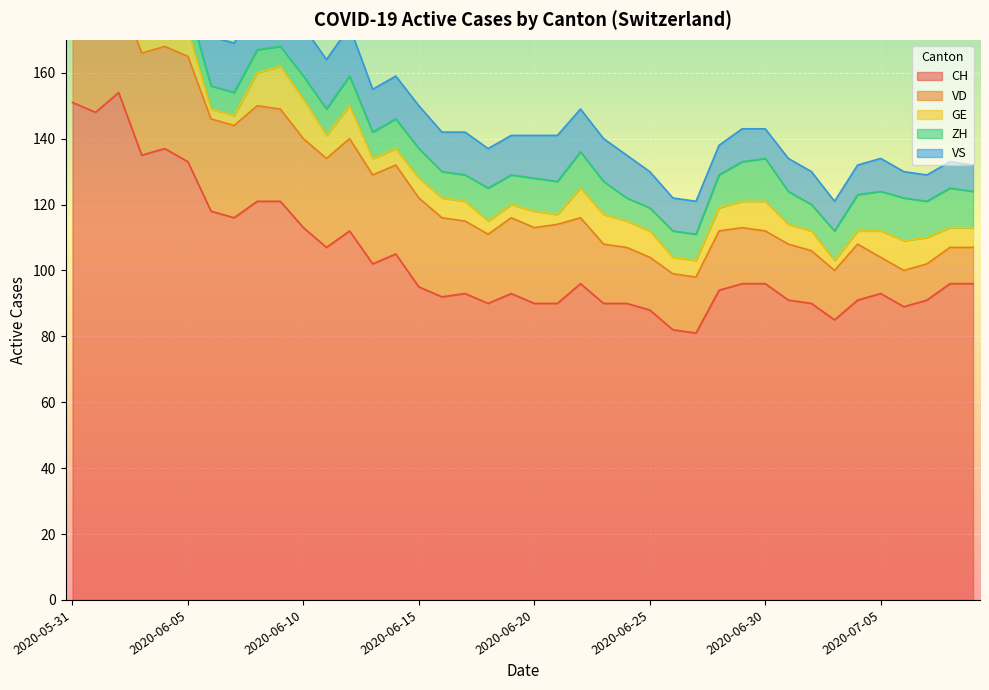

At which category is the sum across all series the highest?

2020-06-02